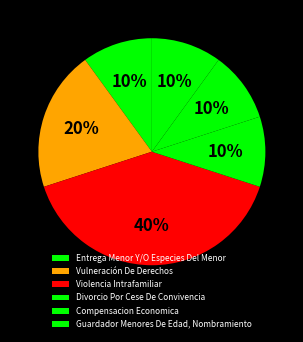

The Violencia Intrafamiliar slice represents 40% of the pie. True or false?

True